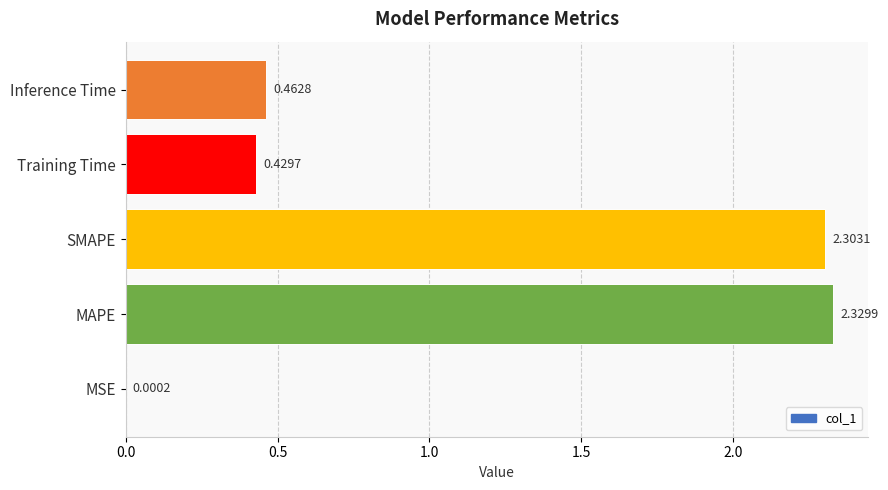

Which label corresponds to the largest value in the chart?

MAPE